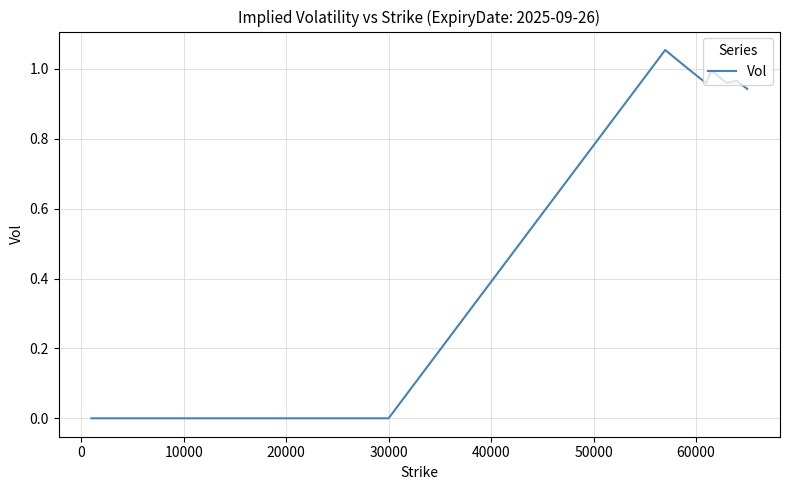

How many lines are shown in the chart?

1